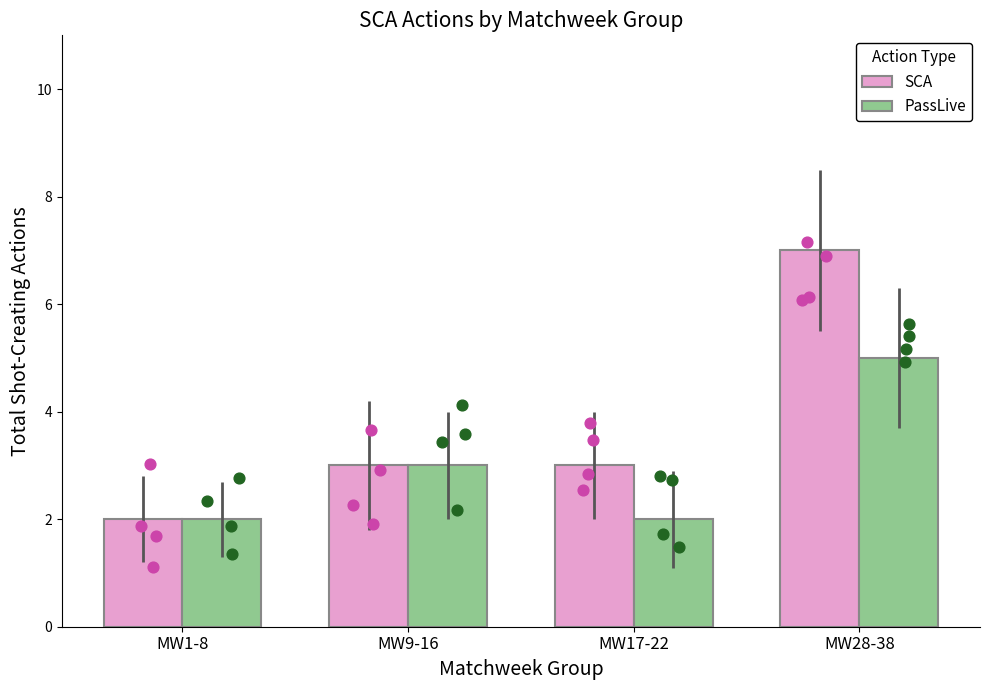

What are all the series names shown in the legend?

SCA, PassLive